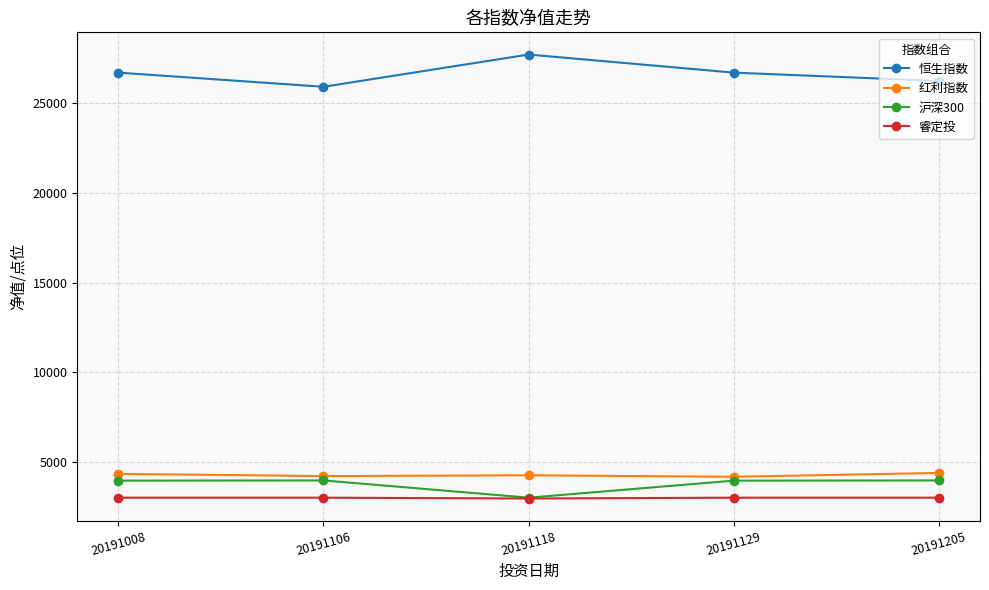

What is the total value across all series at 20191008?

38026.9